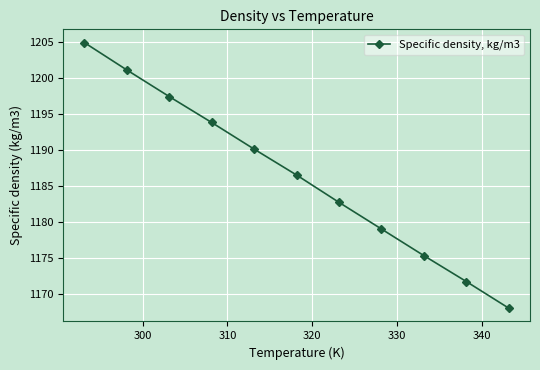

What is the value of the 9th point from the left?

1175.3